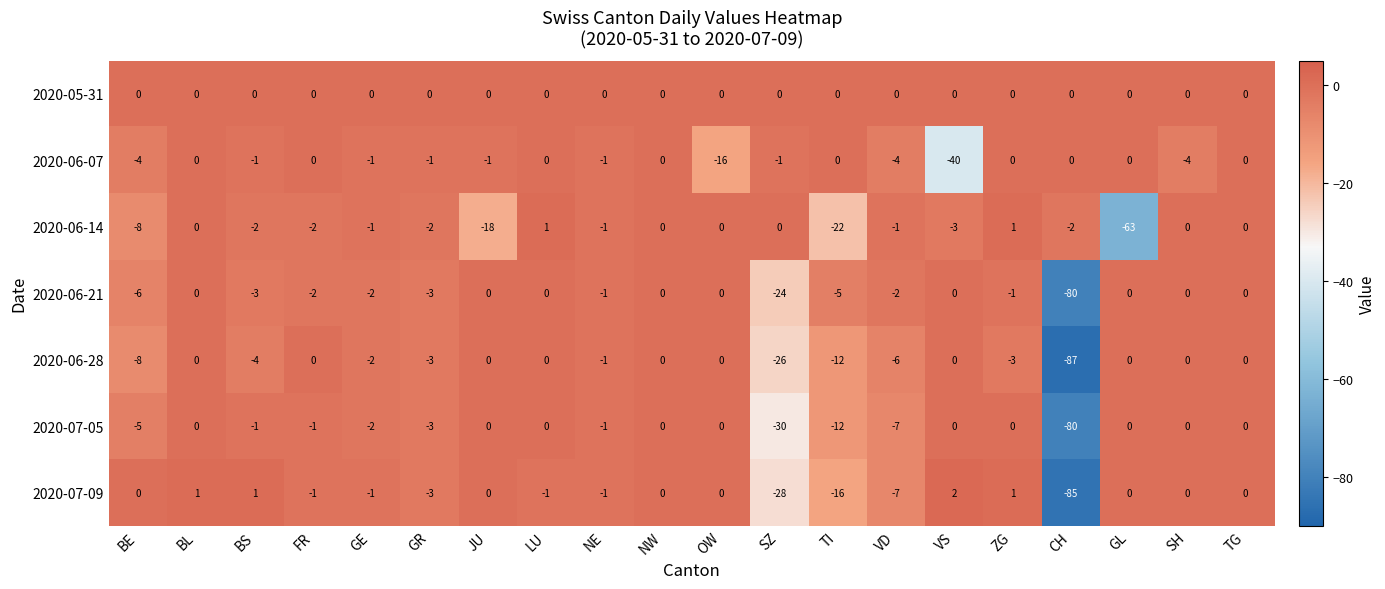

What is the difference between the maximum and minimum values in the 2020-06-21 series?

80